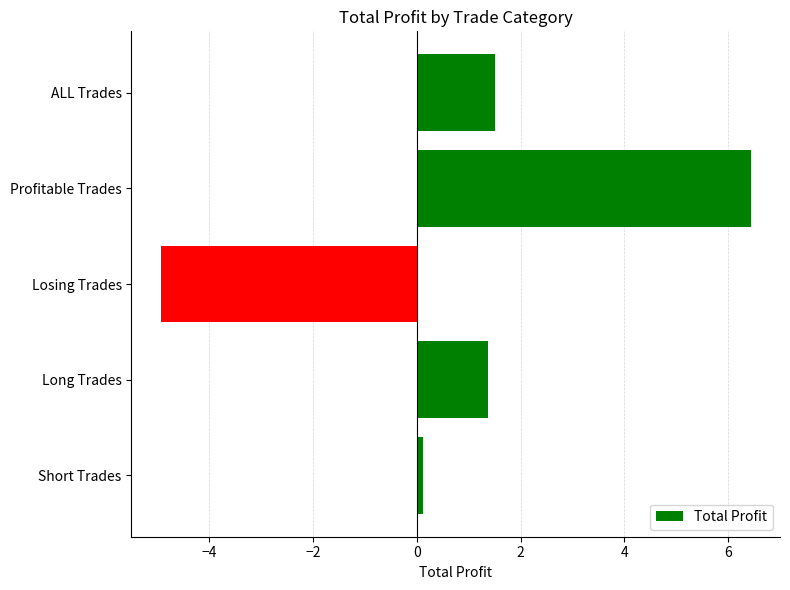

Does the chart contain any negative values?

Yes